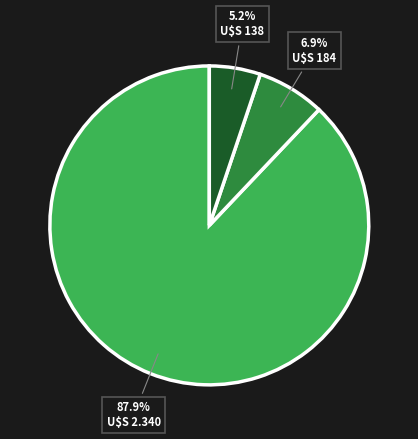

Is there any slice that represents more than half of the pie?

Yes